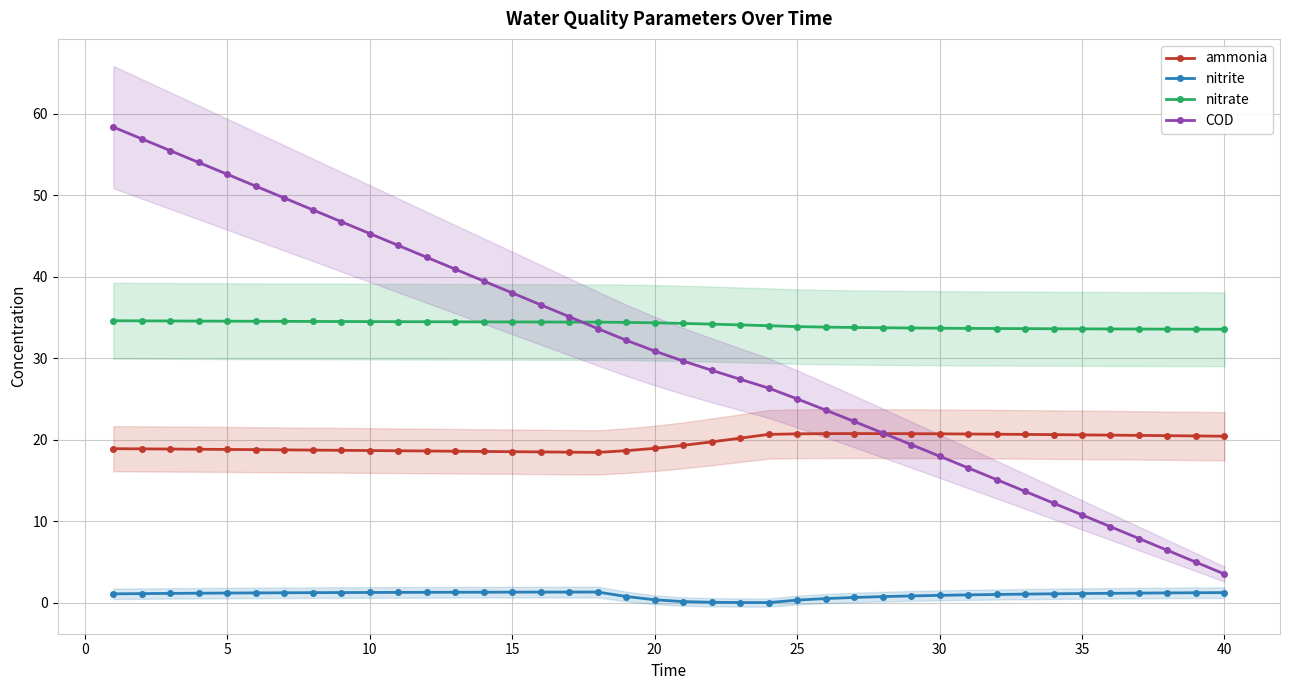

True or false: ammonia and nitrate cross at least once.

False